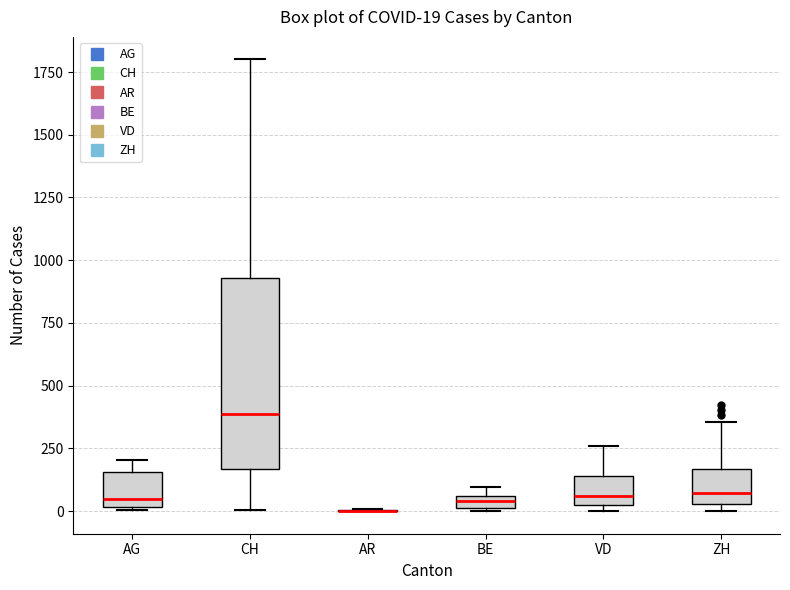

Comparing the boxes themselves (not the whiskers), which one is the tallest?

CH